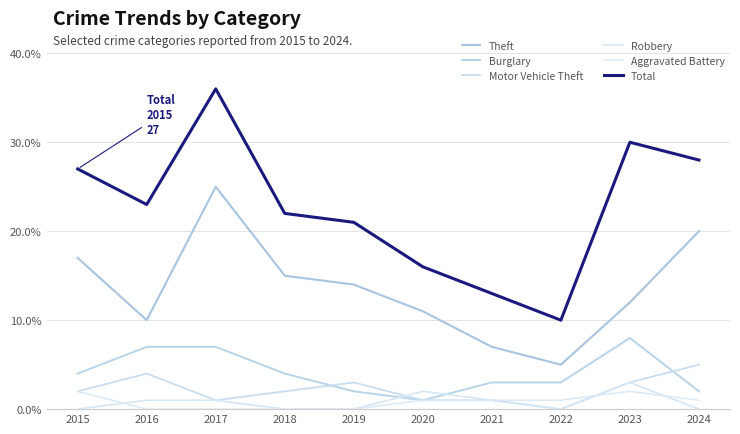

What is the value of the Motor Vehicle Theft point at the 7th from the left?

1